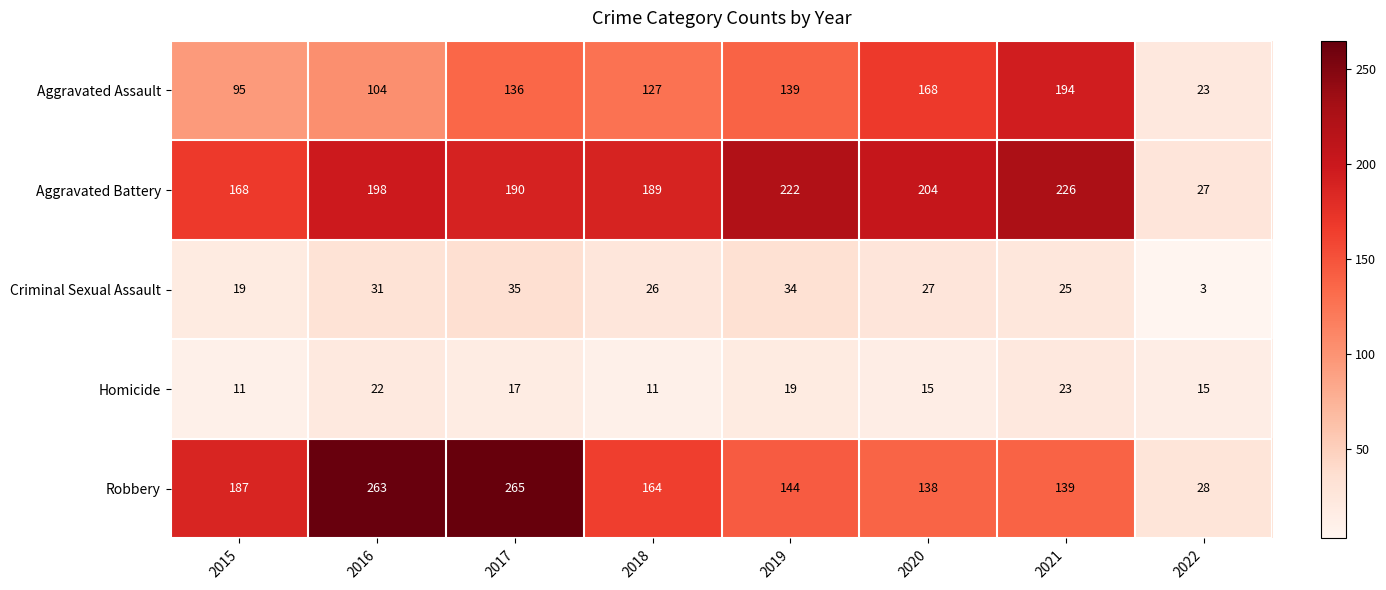

Which series has the widest spread of values?

Robbery